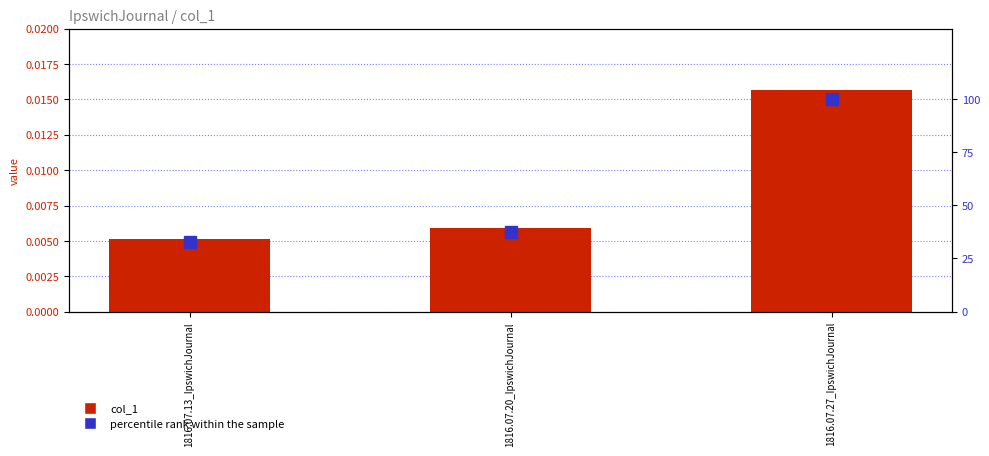

Read the percentile rank within the sample value at 1816.07.27_IpswichJournal.

100.0